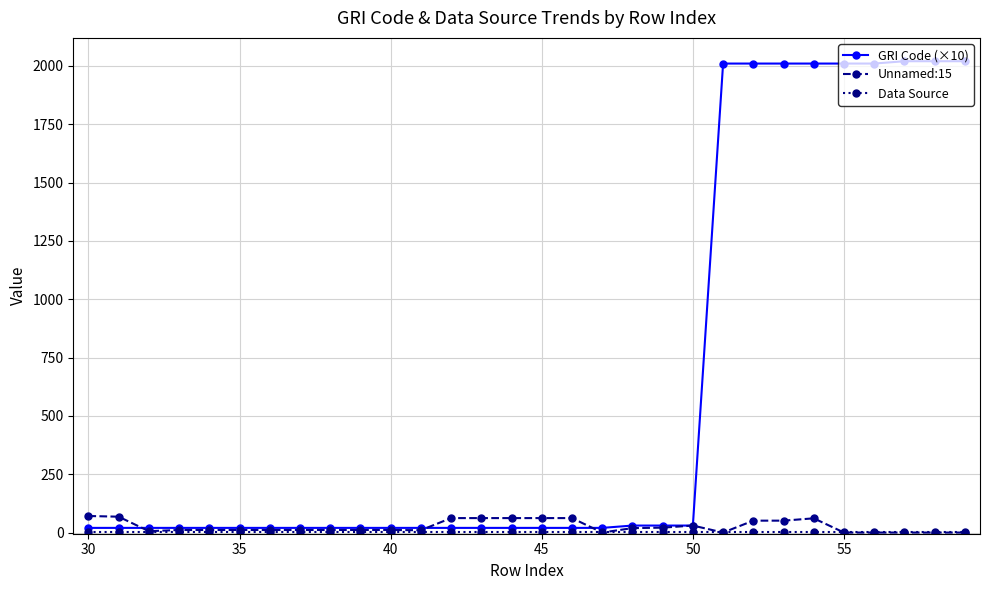

Which series has the largest total across all categories?

GRI Code (×10)